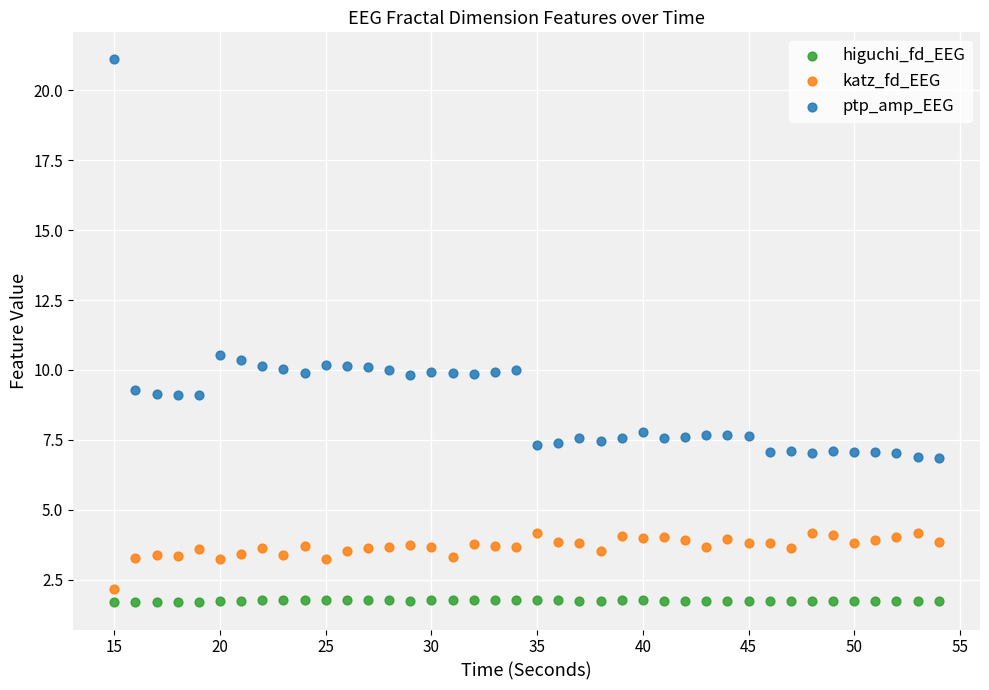

Which series reaches the minimum Y coordinate?

higuchi_fd_EEG